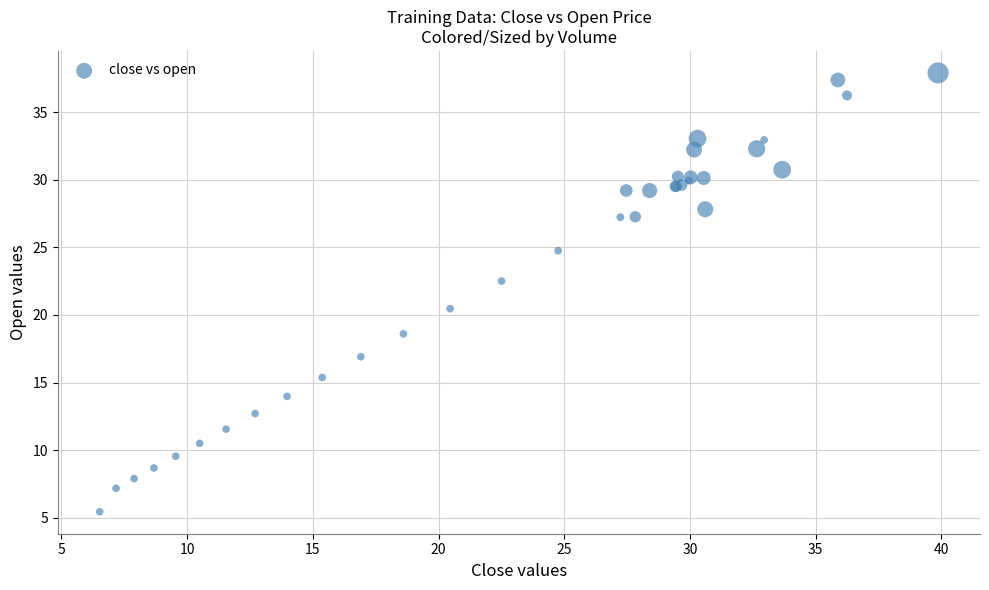

What Y value in the scatter plot is closest to 21?

20.5